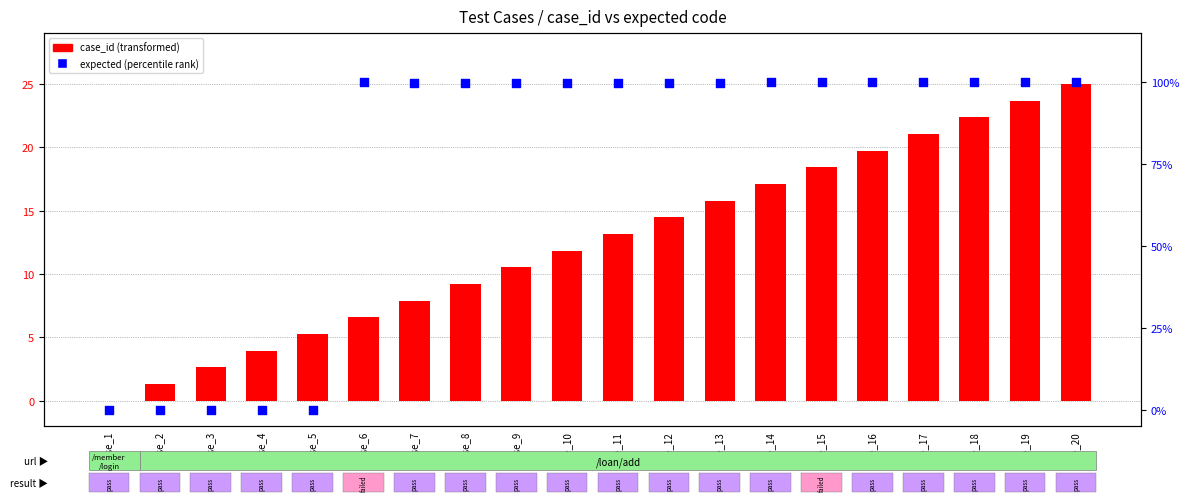

At how many categories does at least one series exceed 56?

15